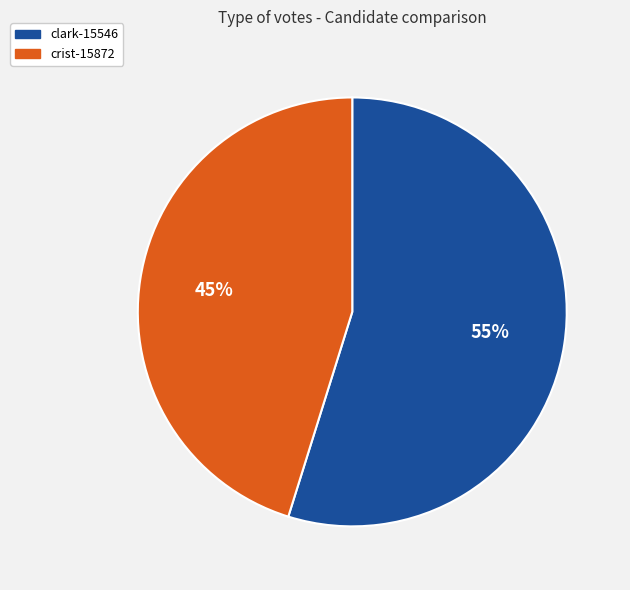

Which has a higher value, clark-15546 or crist-15872?

clark-15546